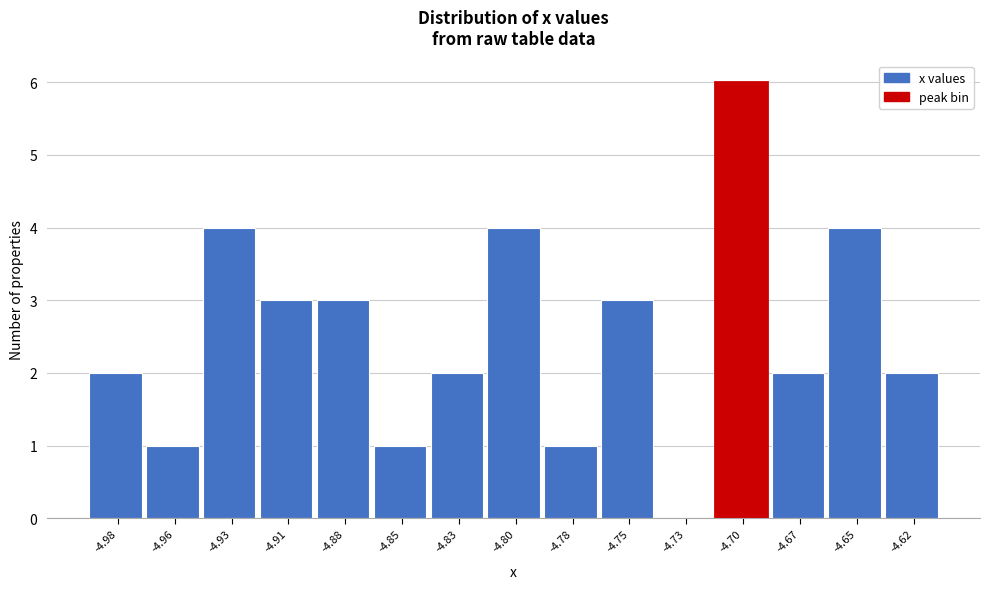

Reading right to left, transcribe all the data shown in this chart.

-4.62=2	-4.65=4	-4.67=2	-4.70=6	-4.73=0	-4.75=3	-4.78=1	-4.80=4	-4.83=2	-4.85=1	-4.88=3	-4.91=3	-4.93=4	-4.96=1	-4.98=2